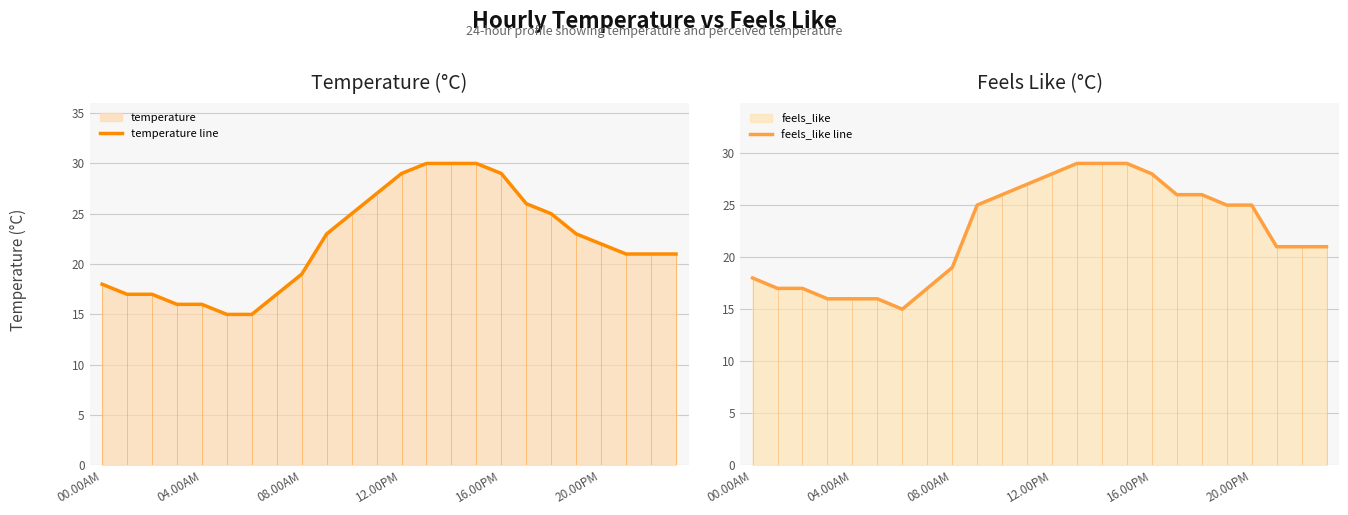

Which series changed the most between 15 and 18?

temperature line